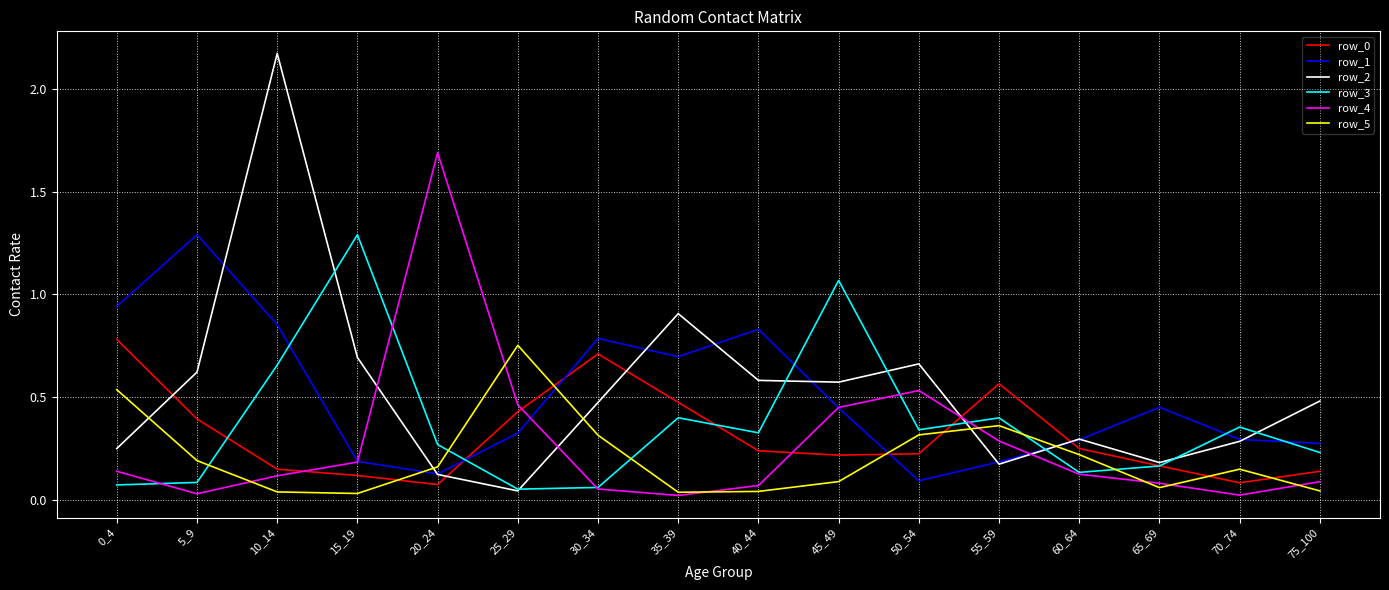

At which category does row_2 reach its first local peak?

10_14